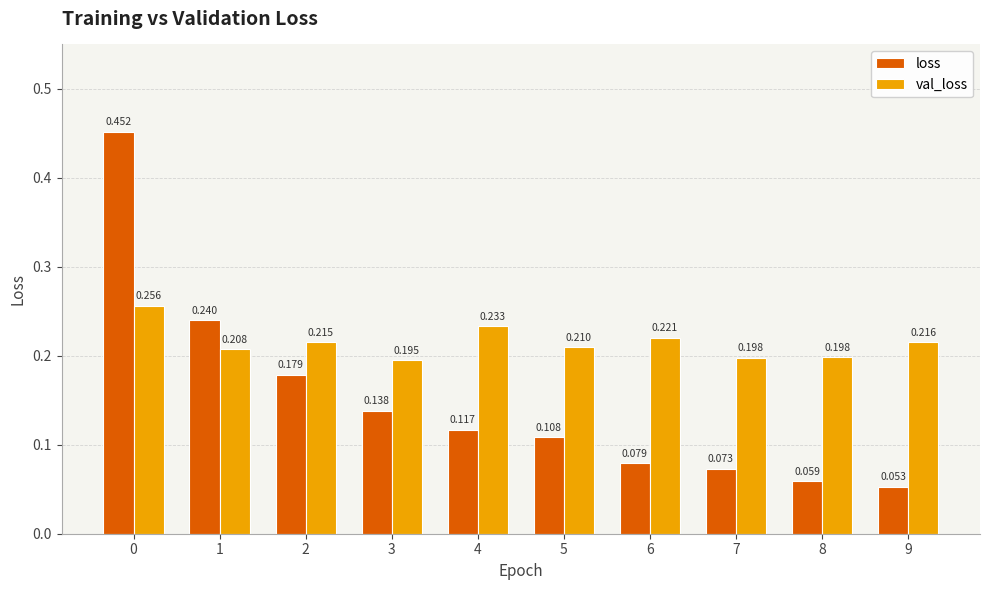

Count the number of data series in this chart.

2